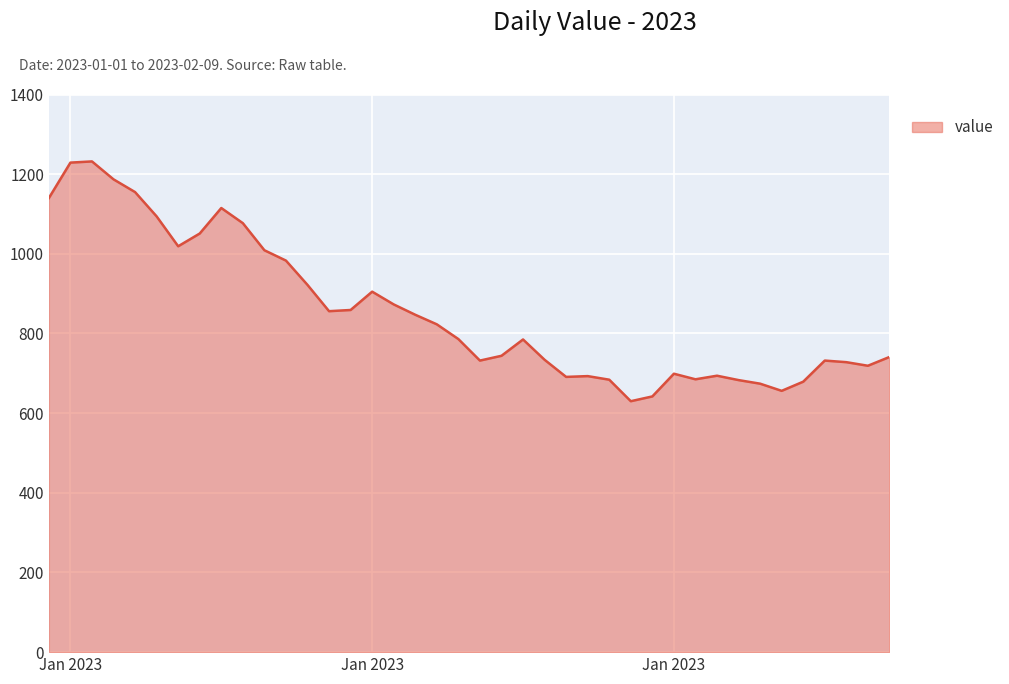

What is the difference between the maximum and minimum values?

602